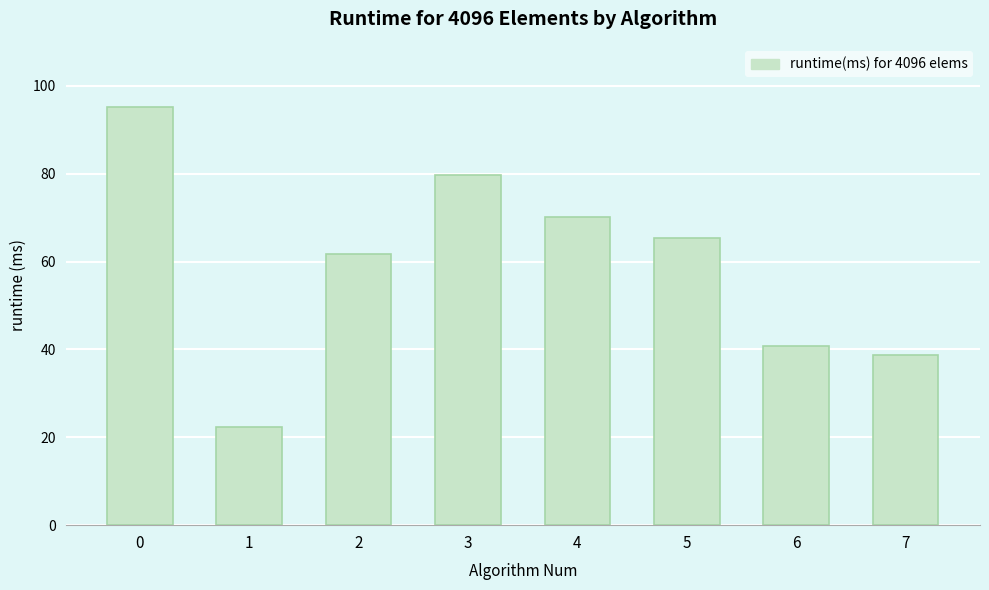

Where is the data nearest to the value 58?

2